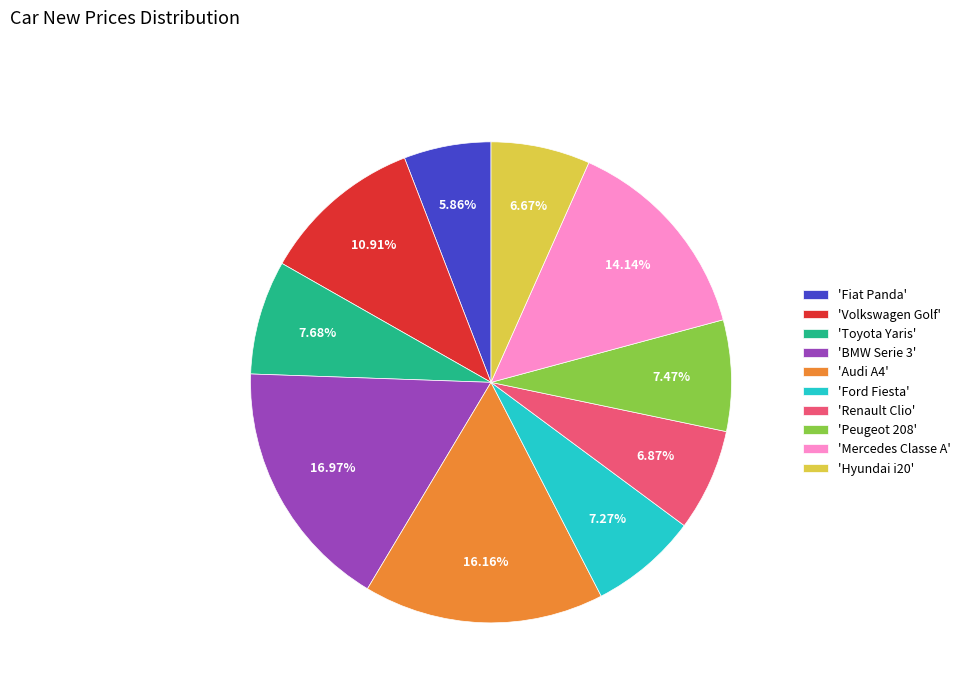

What is the ratio of the value at 'Toyota Yaris' to the value at 'Renault Clio'?

1.1